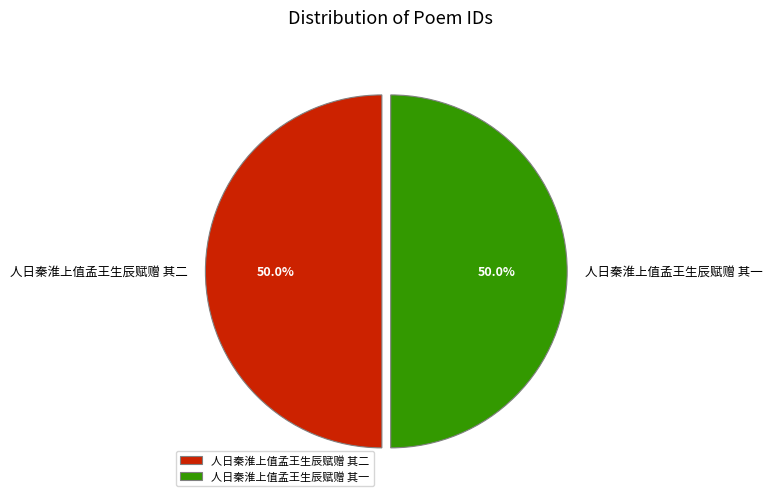

True or false: 人日秦淮上值孟王生辰赋赠 其二 accounts for 59% of the total.

False